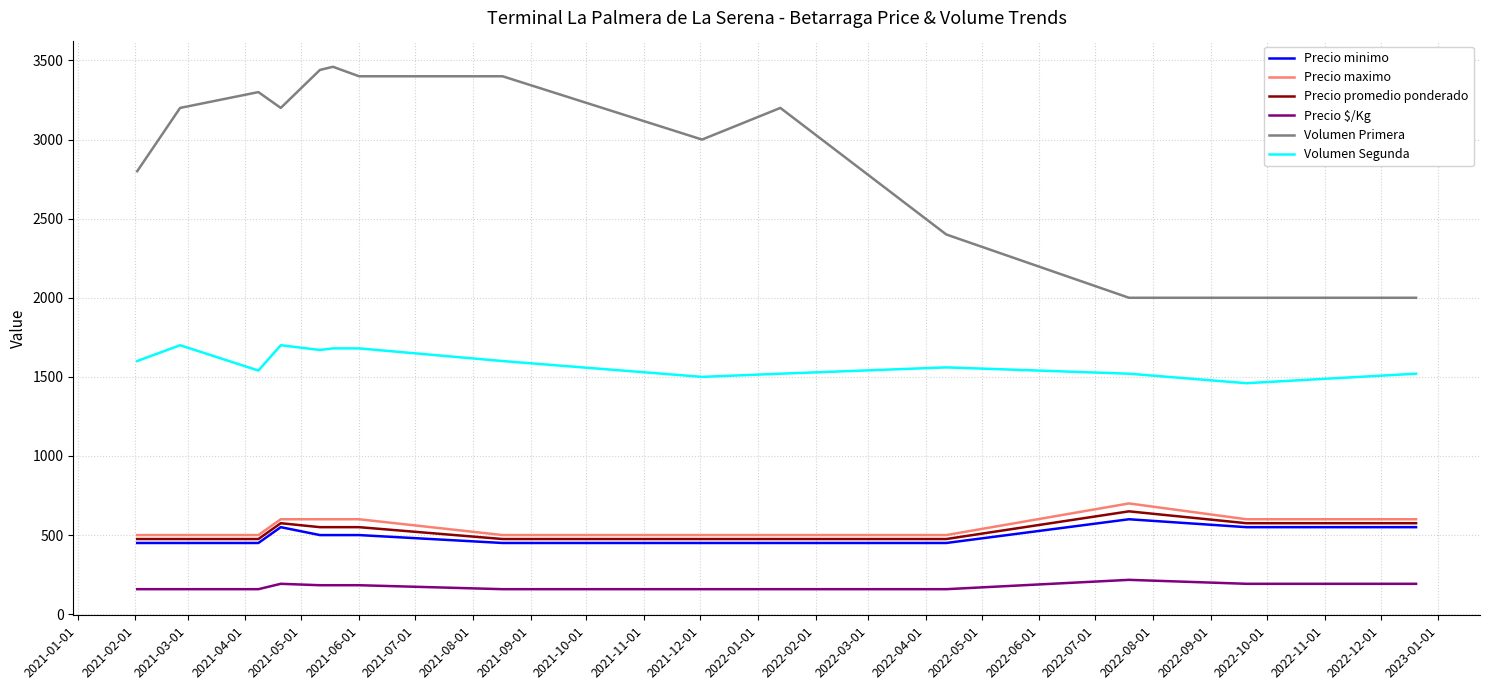

What is the maximum value for Volumen Primera?

3460